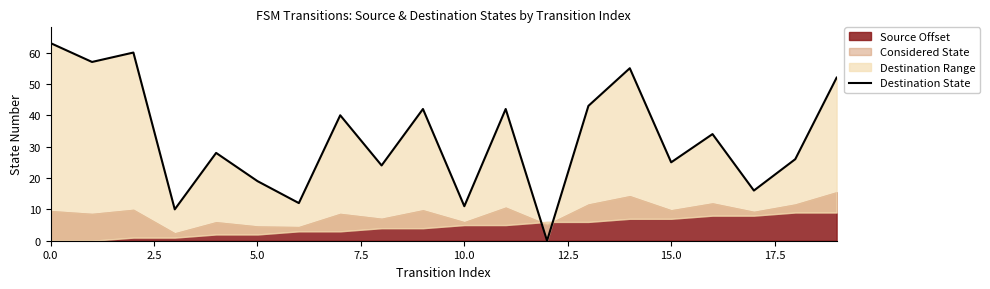

What is the maximum value shown in the chart?

63